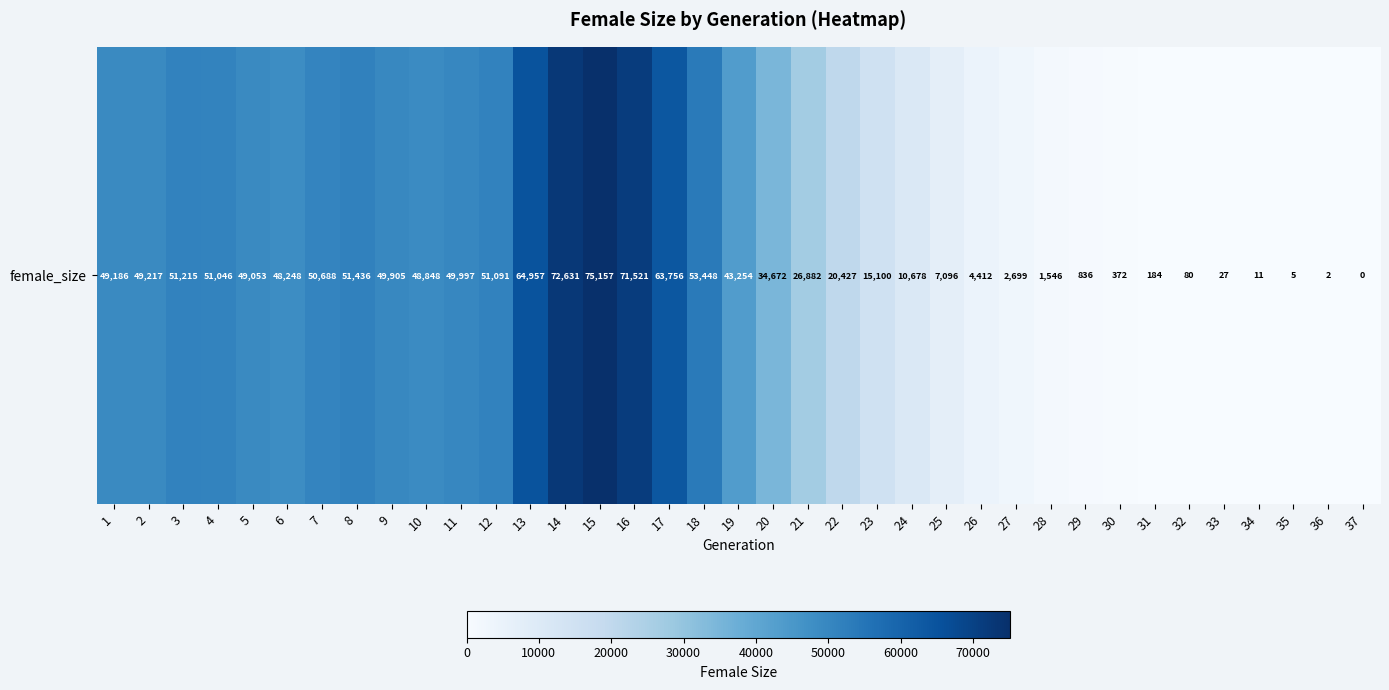

The value at 18 is 53448. True or false?

True